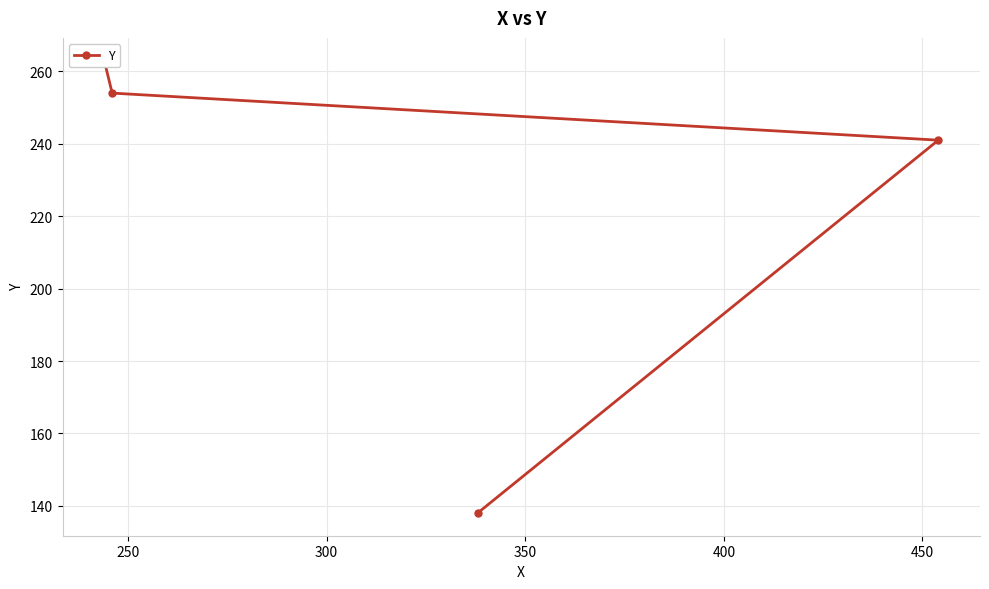

Which has a higher value, 300 or 250?

300